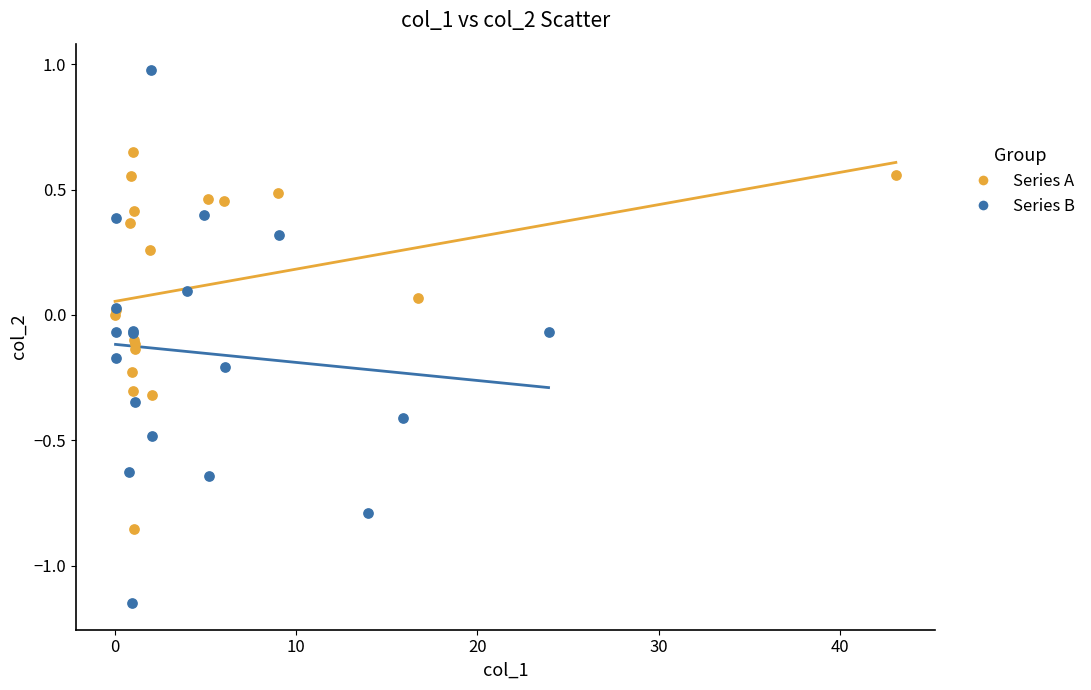

Which series has the largest Y range (max minus min)?

Series B